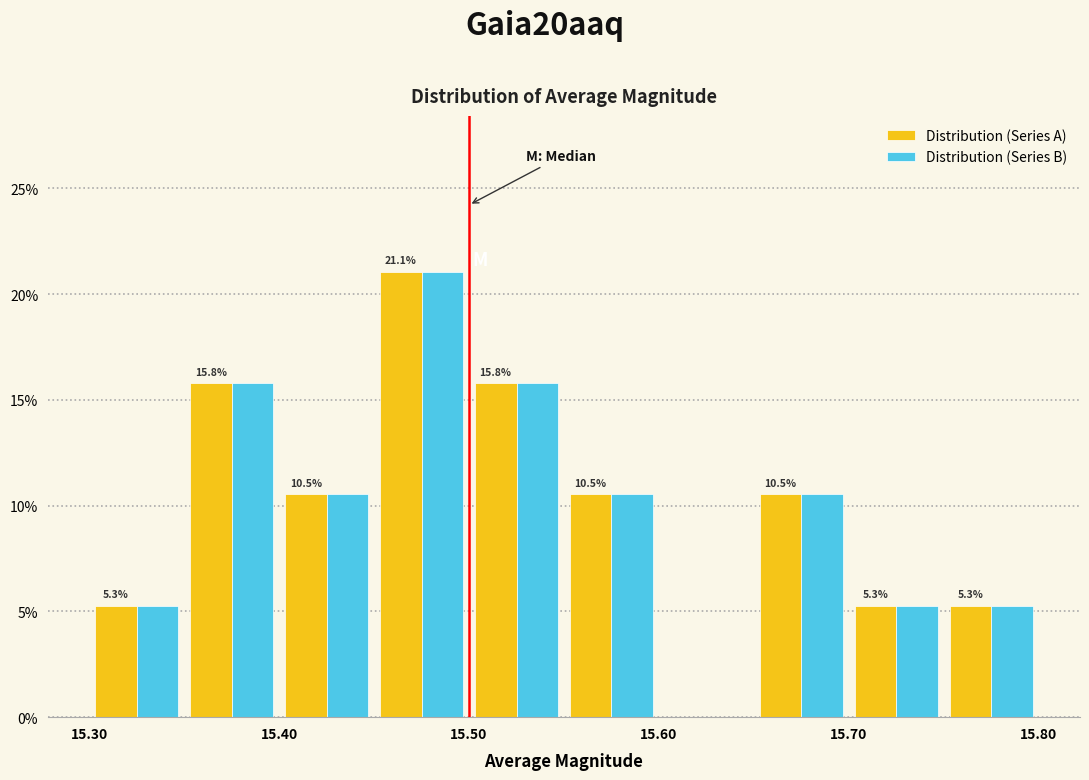

In the Distribution (Series A) series, which range on the x-axis has the tallest bar?

15.45 to 15.50